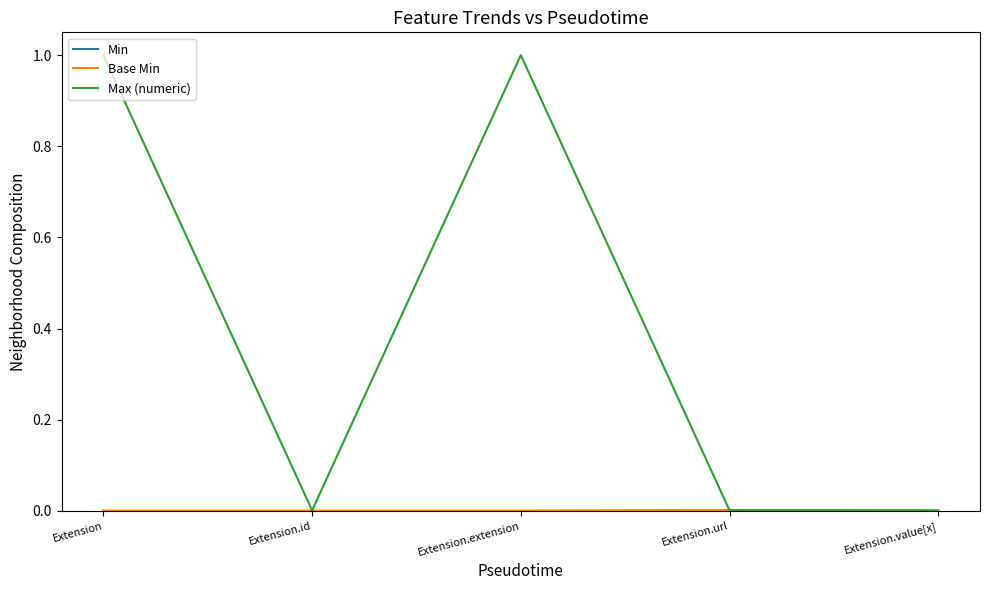

At which category does Max (numeric) reach its first local peak?

Extension.extension